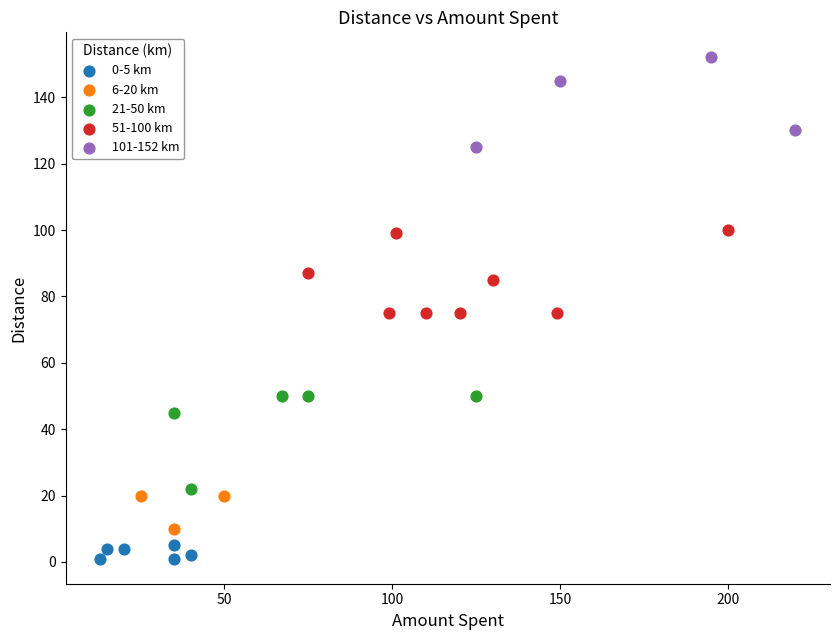

Which series contains the lowest Y value?

0-5 km